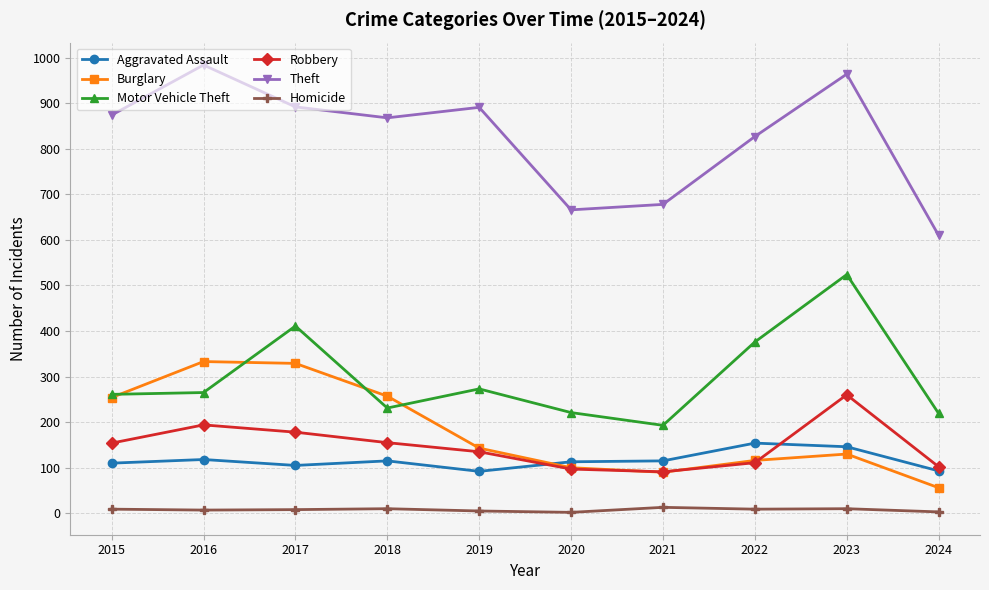

Which series changed the most between 2015 and 2024?

Theft